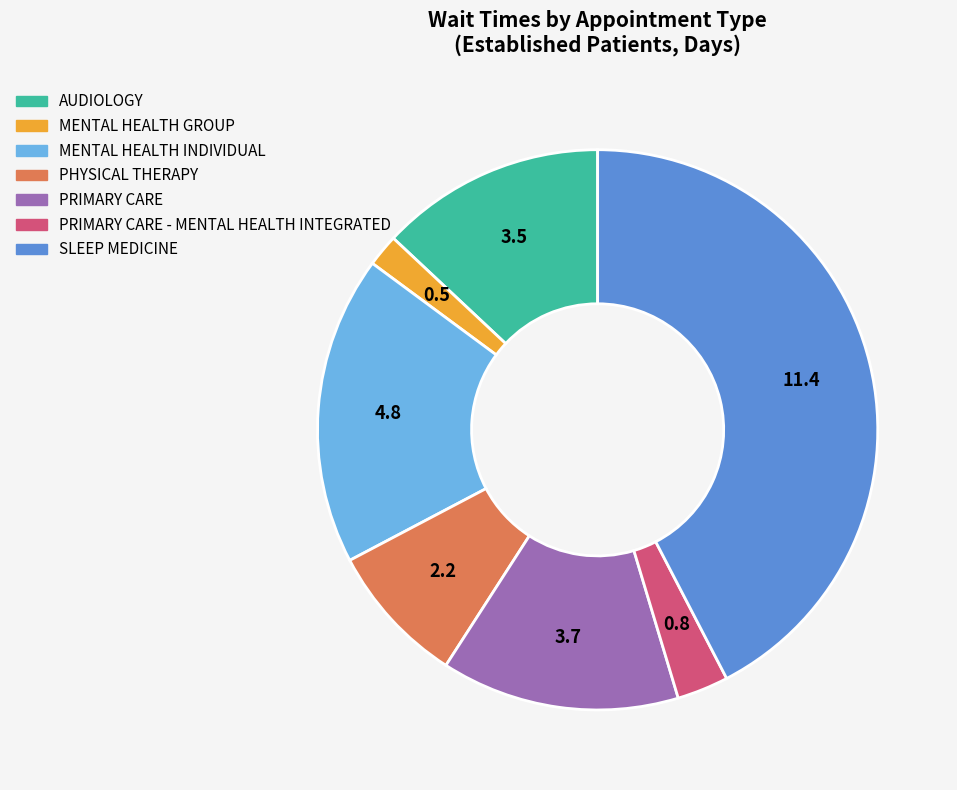

Does any single category account for the majority?

No